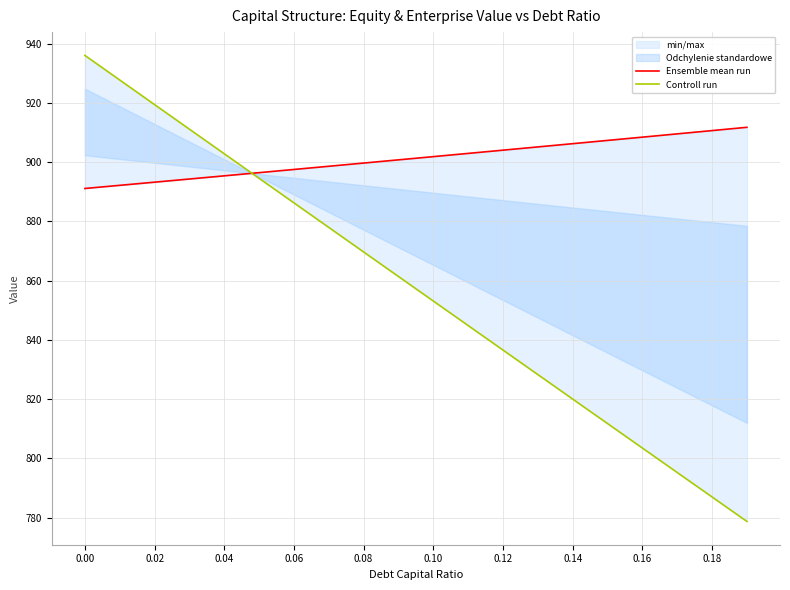

What is the smallest value displayed?

778.8